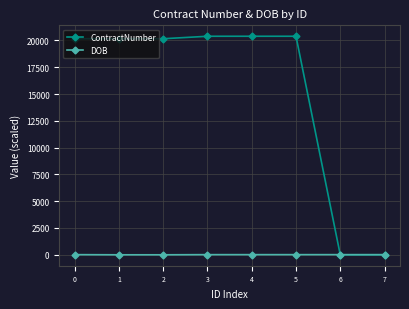

At 2, list the series in order from smallest to largest.

DOB, ContractNumber